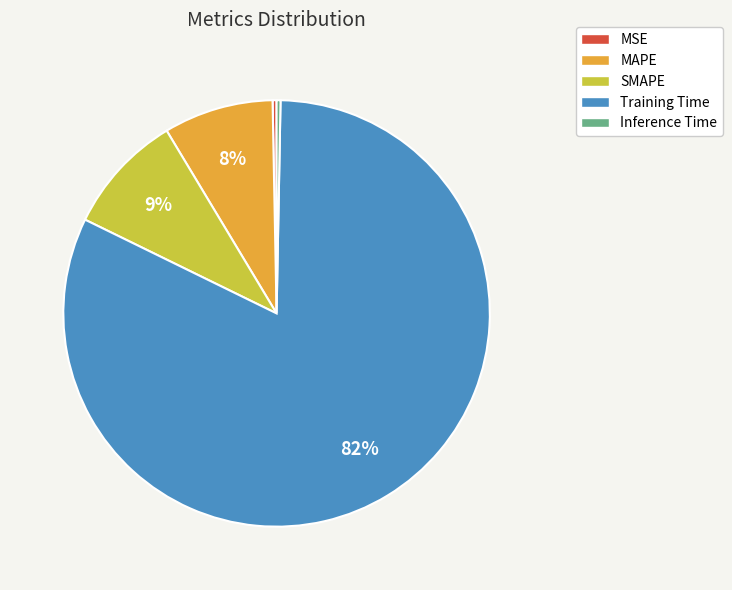

Which slice is the largest?

Training Time